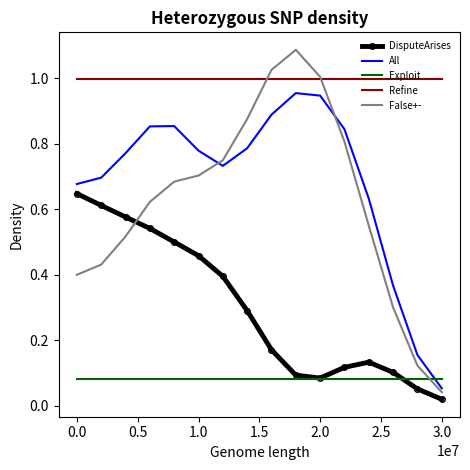

Which series has the widest spread of values?

False+-